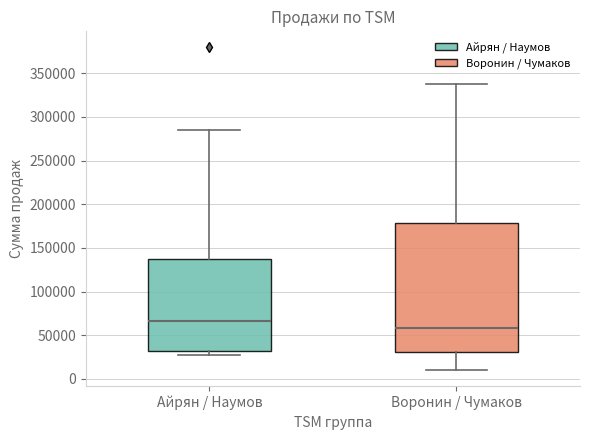

Where does the median line of the box for Воронин / Чумаков sit on the y-axis? The values are not printed on the chart, so give them approximately, as read against the axis.

60000